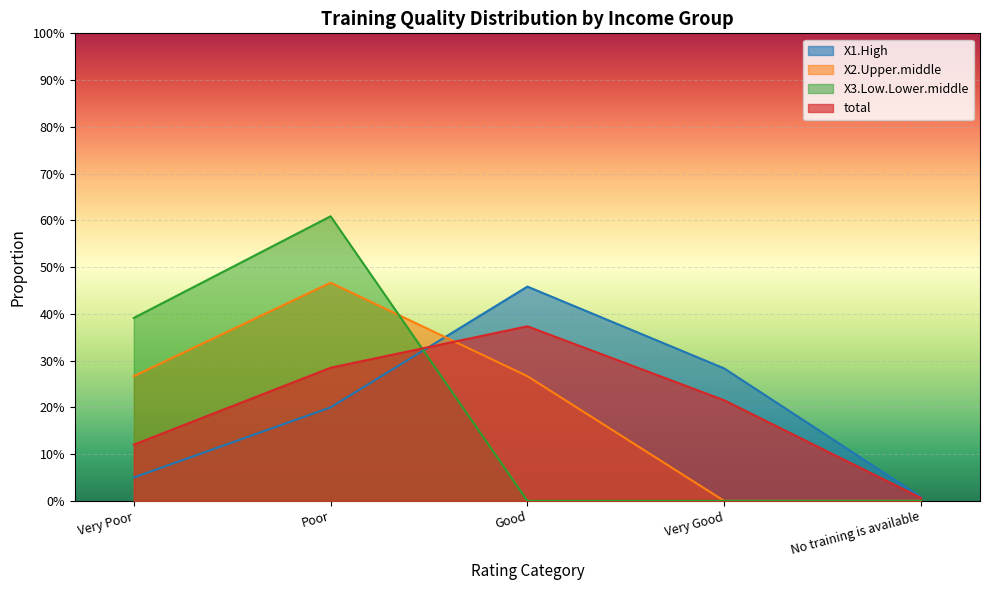

What is the label of the 1st point from the right?

No training is available